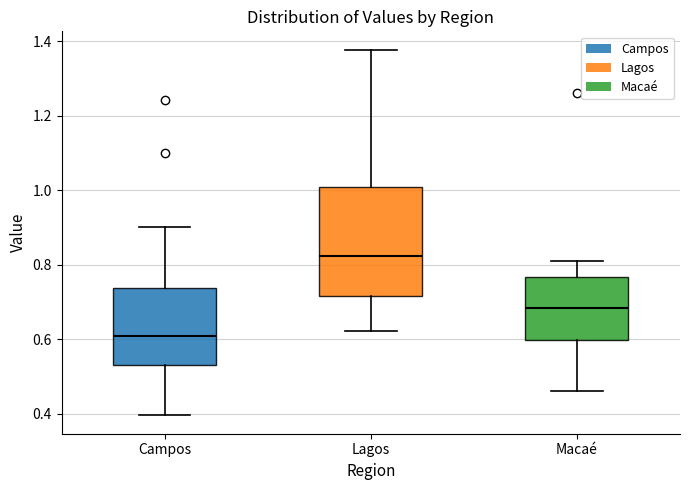

Which box has the highest median line?

Lagos